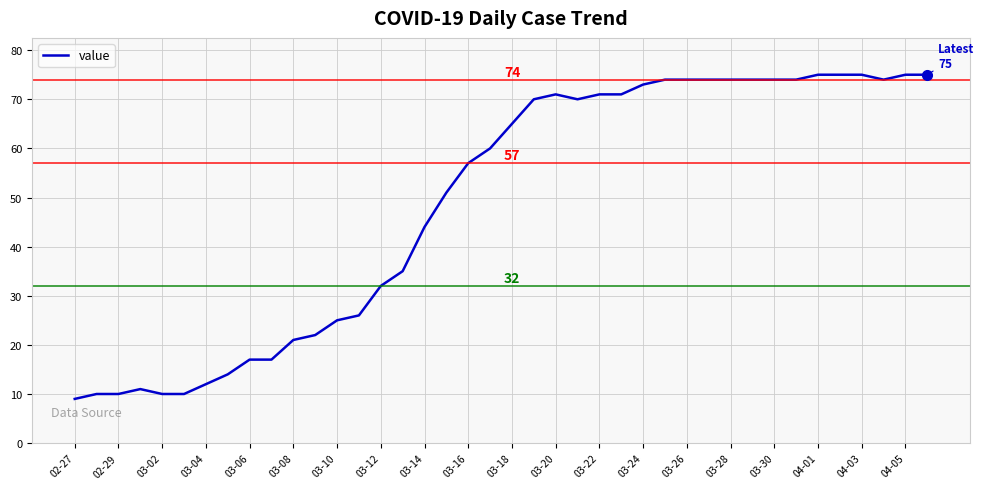

Count the number of categories in the chart.

40